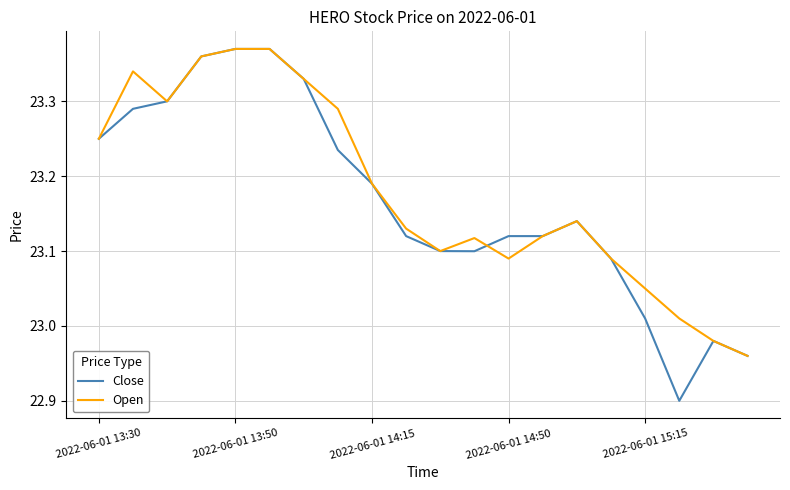

What is the lowest value of the Close series?

22.9